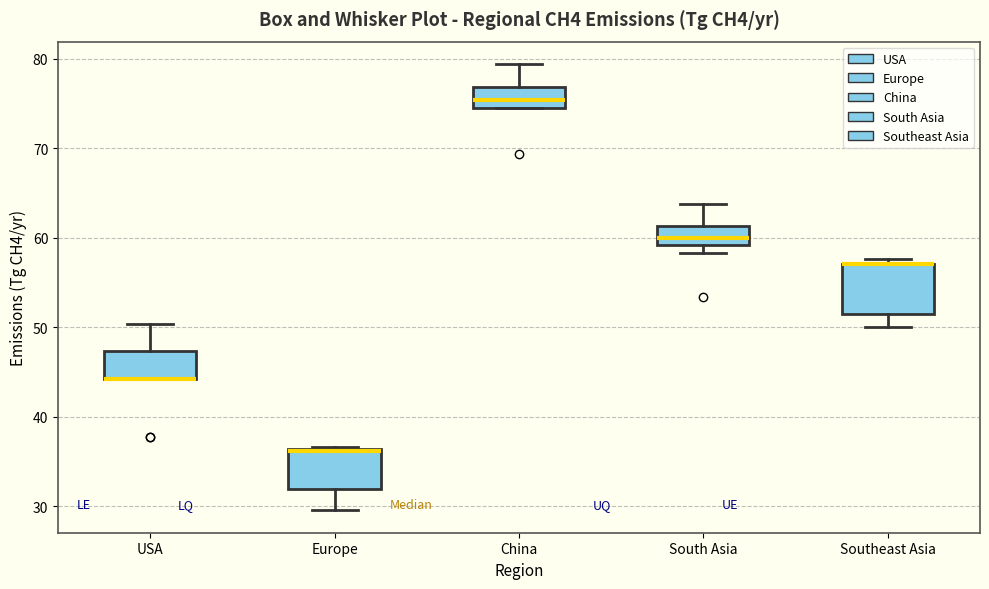

Which box is the tallest, from its lower edge to its upper edge?

Southeast Asia